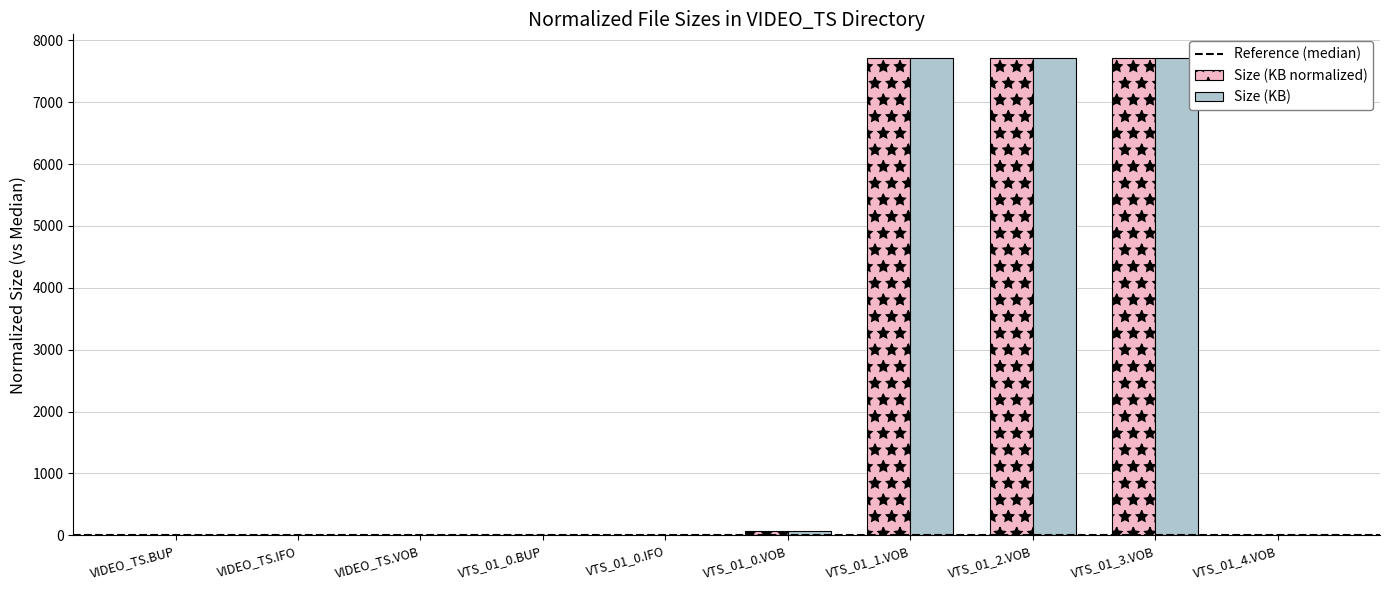

Are the bars grouped side by side (vs. stacked)?

Yes